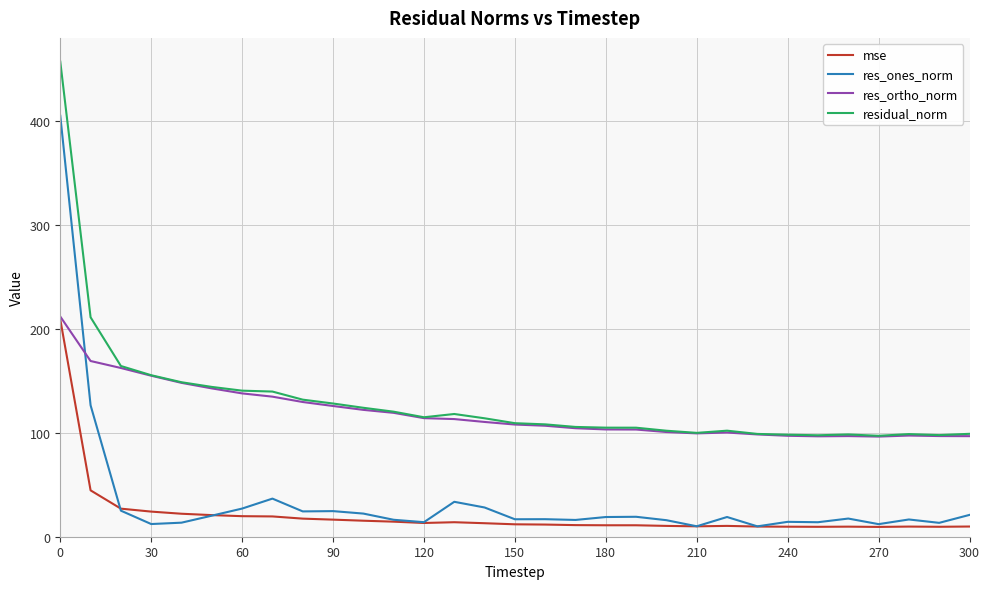

True or false: residual_norm and res_ones_norm intersect in this chart.

False